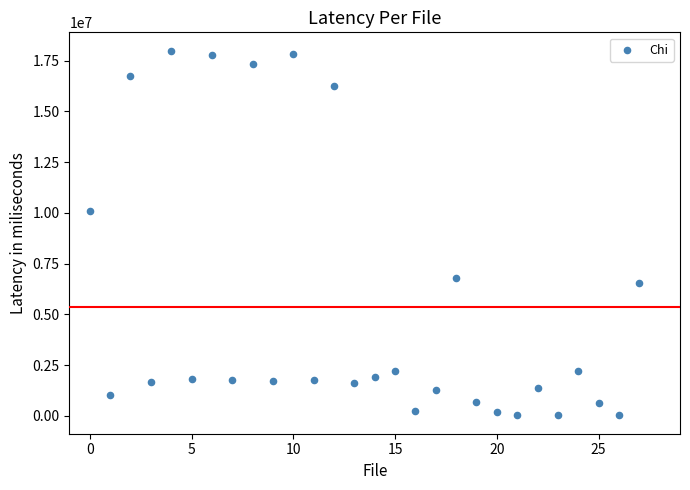

What Y value in the scatter plot is closest to 9010000?

10087000